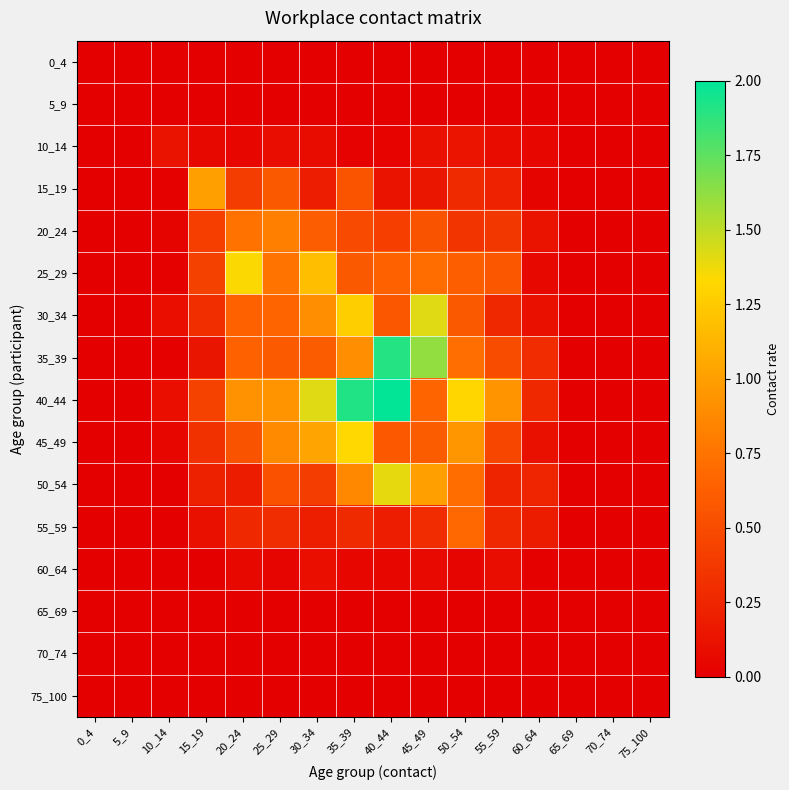

Reading right to left, list all the values displayed in this chart.

0_4: 75_100=0.0	70_74=0.0	65_69=0.0	60_64=0.0	55_59=0.0	50_54=0.0	45_49=0.0	40_44=0.0	35_39=0.0	30_34=0.0	25_29=0.0	20_24=0.0	15_19=0.0	10_14=0.0	5_9=0.0	0_4=0.0
5_9: 75_100=0.0	70_74=0.0	65_69=0.0	60_64=0.0	55_59=0.0	50_54=0.0	45_49=0.0	40_44=0.0	35_39=0.0	30_34=0.0	25_29=0.0	20_24=0.0	15_19=0.0	10_14=0.0	5_9=0.0	0_4=0.0
10_14: 75_100=0.0	70_74=0.0	65_69=0.0	60_64=0.0	55_59=0.1	50_54=0.1	45_49=0.1	40_44=0.0	35_39=0.0	30_34=0.1	25_29=0.1	20_24=0.0	15_19=0.1	10_14=0.1	5_9=0.0	0_4=0.0
15_19: 75_100=0.0	70_74=0.0	65_69=0.0	60_64=0.0	55_59=0.2	50_54=0.3	45_49=0.1	40_44=0.1	35_39=0.6	30_34=0.2	25_29=0.6	20_24=0.4	15_19=1.0	10_14=0.0	5_9=0.0	0_4=0.0
20_24: 75_100=0.0	70_74=0.0	65_69=0.0	60_64=0.1	55_59=0.4	50_54=0.3	45_49=0.5	40_44=0.4	35_39=0.5	30_34=0.6	25_29=0.8	20_24=0.7	15_19=0.4	10_14=0.0	5_9=0.0	0_4=0.0
25_29: 75_100=0.0	70_74=0.0	65_69=0.0	60_64=0.1	55_59=0.6	50_54=0.6	45_49=0.7	40_44=0.6	35_39=0.6	30_34=1.2	25_29=0.7	20_24=1.3	15_19=0.4	10_14=0.0	5_9=0.0	0_4=0.0
30_34: 75_100=0.0	70_74=0.0	65_69=0.0	60_64=0.1	55_59=0.3	50_54=0.6	45_49=1.4	40_44=0.6	35_39=1.3	30_34=0.9	25_29=0.7	20_24=0.6	15_19=0.3	10_14=0.1	5_9=0.0	0_4=0.0
35_39: 75_100=0.0	70_74=0.0	65_69=0.0	60_64=0.3	55_59=0.5	50_54=0.7	45_49=1.6	40_44=1.9	35_39=0.9	30_34=0.6	25_29=0.6	20_24=0.6	15_19=0.1	10_14=0.0	5_9=0.0	0_4=0.0
40_44: 75_100=0.0	70_74=0.0	65_69=0.0	60_64=0.3	55_59=0.9	50_54=1.3	45_49=0.7	40_44=2.0	35_39=1.9	30_34=1.4	25_29=0.9	20_24=0.9	15_19=0.4	10_14=0.1	5_9=0.0	0_4=0.0
45_49: 75_100=0.0	70_74=0.0	65_69=0.0	60_64=0.1	55_59=0.5	50_54=0.9	45_49=0.6	40_44=0.6	35_39=1.3	30_34=1.0	25_29=0.9	20_24=0.5	15_19=0.3	10_14=0.0	5_9=0.0	0_4=0.0
50_54: 75_100=0.0	70_74=0.0	65_69=0.0	60_64=0.2	55_59=0.2	50_54=0.7	45_49=1.0	40_44=1.4	35_39=0.9	30_34=0.4	25_29=0.5	20_24=0.2	15_19=0.2	10_14=0.0	5_9=0.0	0_4=0.0
55_59: 75_100=0.0	70_74=0.0	65_69=0.0	60_64=0.2	55_59=0.3	50_54=0.7	45_49=0.3	40_44=0.2	35_39=0.3	30_34=0.2	25_29=0.3	20_24=0.3	15_19=0.1	10_14=0.0	5_9=0.0	0_4=0.0
60_64: 75_100=0.0	70_74=0.0	65_69=0.0	60_64=0.0	55_59=0.1	50_54=0.0	45_49=0.1	40_44=0.0	35_39=0.1	30_34=0.1	25_29=0.0	20_24=0.1	15_19=0.0	10_14=0.0	5_9=0.0	0_4=0.0
65_69: 75_100=0.0	70_74=0.0	65_69=0.0	60_64=0.0	55_59=0.0	50_54=0.0	45_49=0.0	40_44=0.0	35_39=0.0	30_34=0.0	25_29=0.0	20_24=0.0	15_19=0.0	10_14=0.0	5_9=0.0	0_4=0.0
70_74: 75_100=0.0	70_74=0.0	65_69=0.0	60_64=0.0	55_59=0.0	50_54=0.0	45_49=0.0	40_44=0.0	35_39=0.0	30_34=0.0	25_29=0.0	20_24=0.0	15_19=0.0	10_14=0.0	5_9=0.0	0_4=0.0
75_100: 75_100=0.0	70_74=0.0	65_69=0.0	60_64=0.0	55_59=0.0	50_54=0.0	45_49=0.0	40_44=0.0	35_39=0.0	30_34=0.0	25_29=0.0	20_24=0.0	15_19=0.0	10_14=0.0	5_9=0.0	0_4=0.0